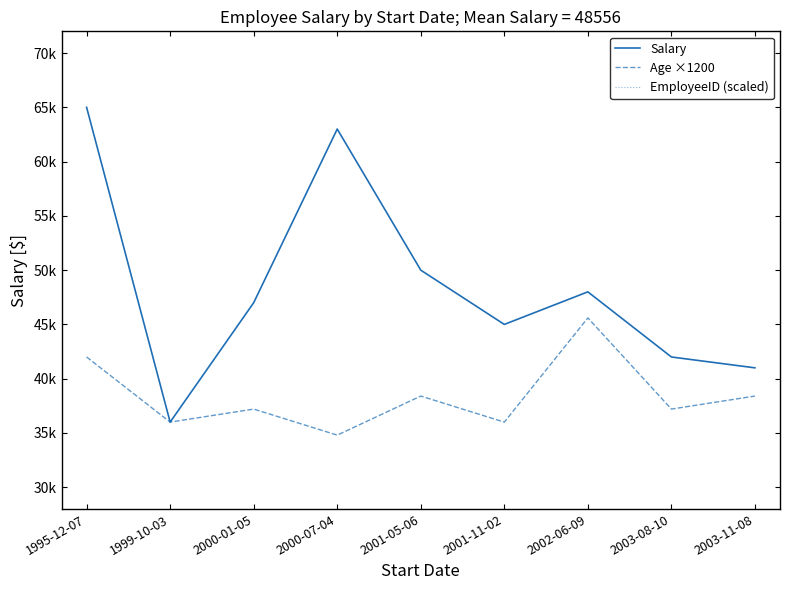

At which category does the chart reach its peak across all series?

1995-12-07